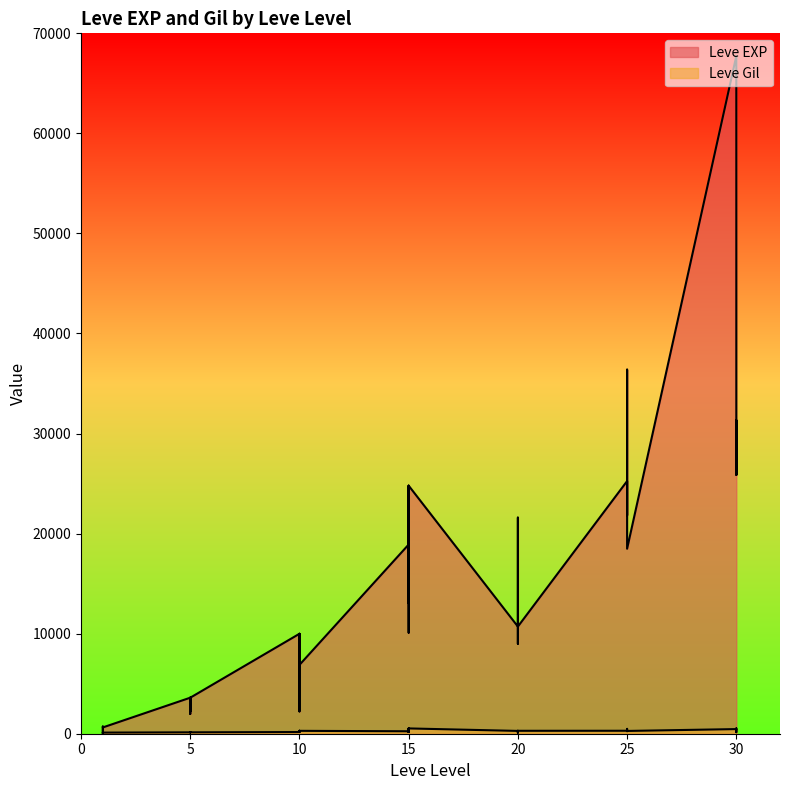

After their last crossing, which series has the higher values: Leve Gil or Leve EXP?

Leve EXP